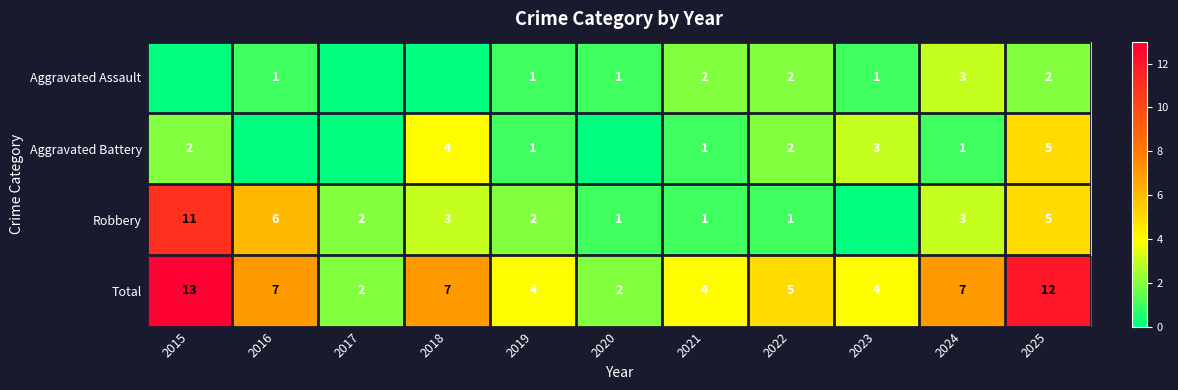

What is the sum of the Total values at 2025 and 2020?

14